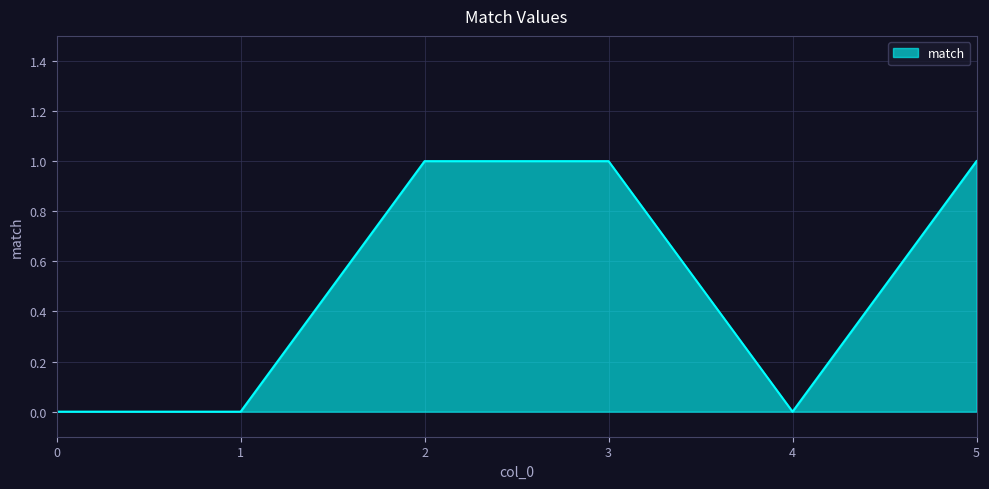

Does the chart display data point markers on the line(s)?

No